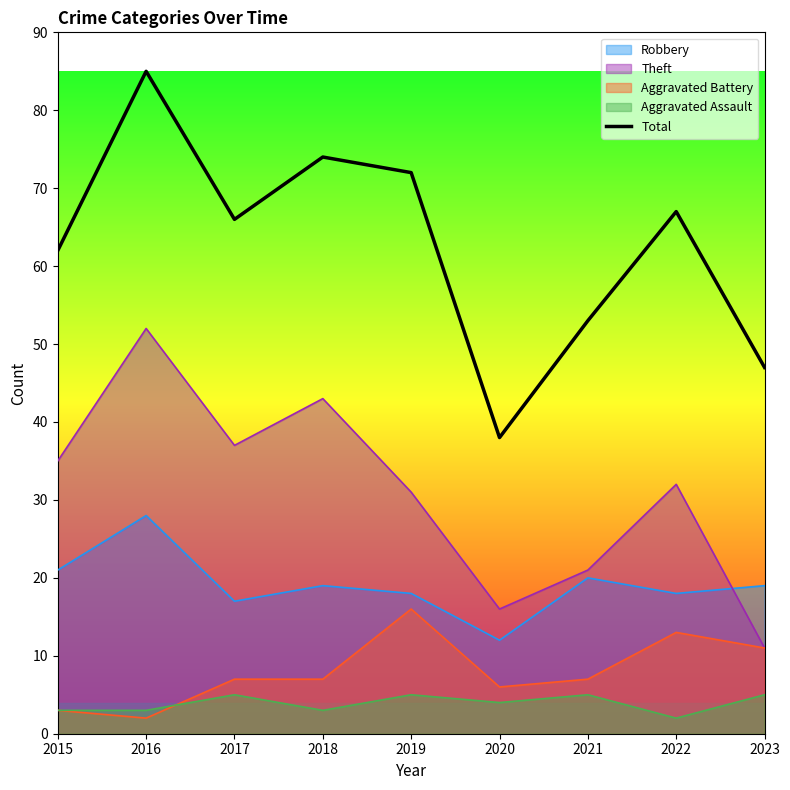

What is the average value?

63